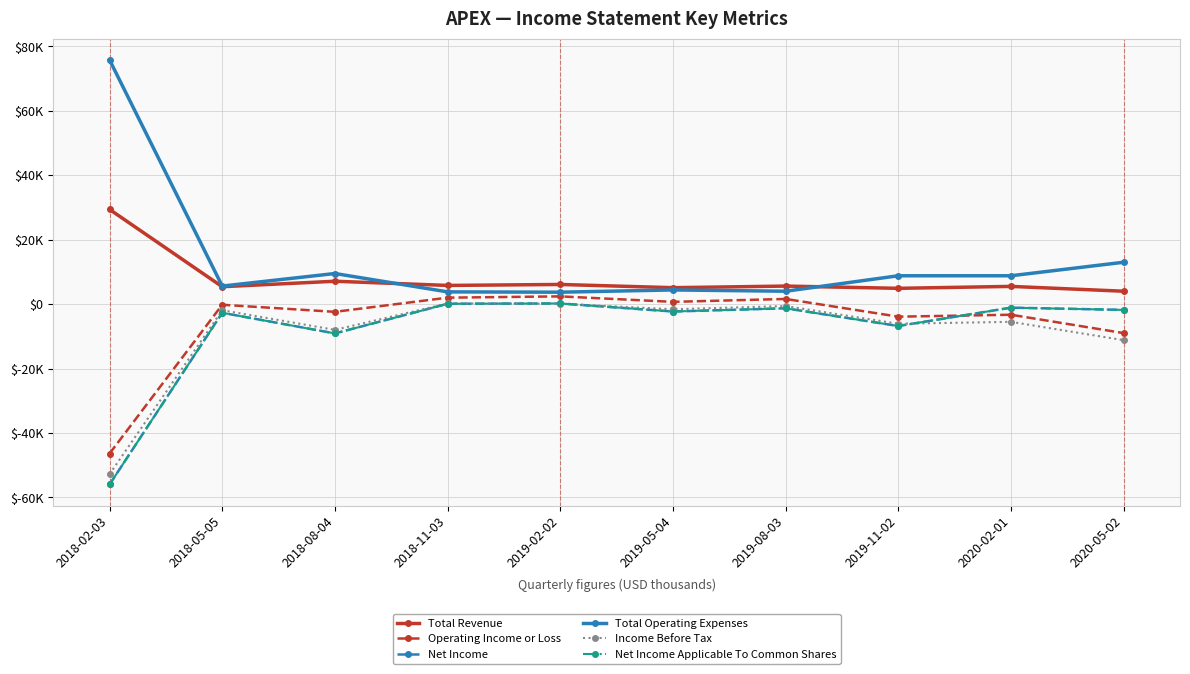

Which series changed the most between 2019-08-03 and 2019-11-02?

Operating Income or Loss